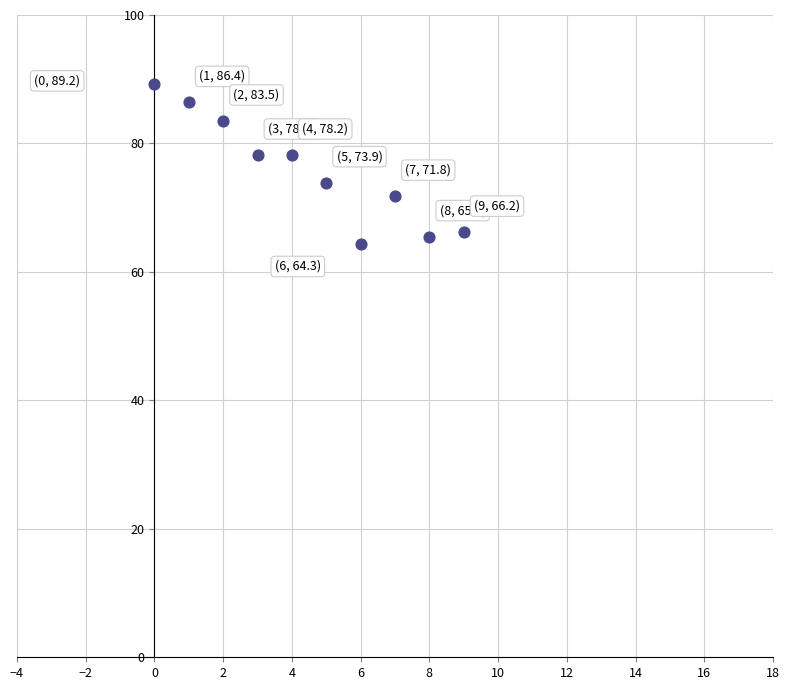

What is the range of Y values (max minus min)?

24.9